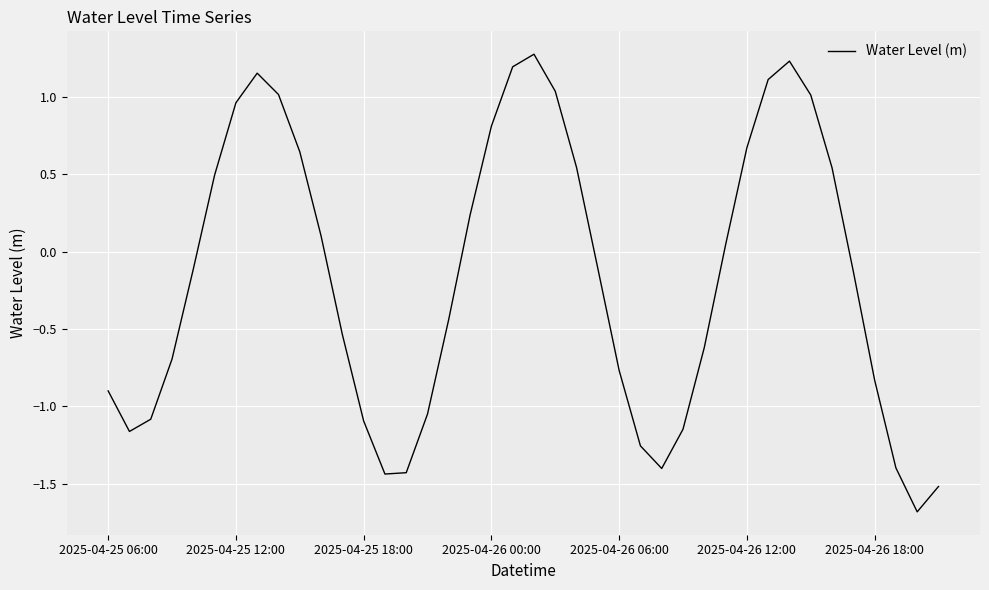

What is the average value?

-0.2